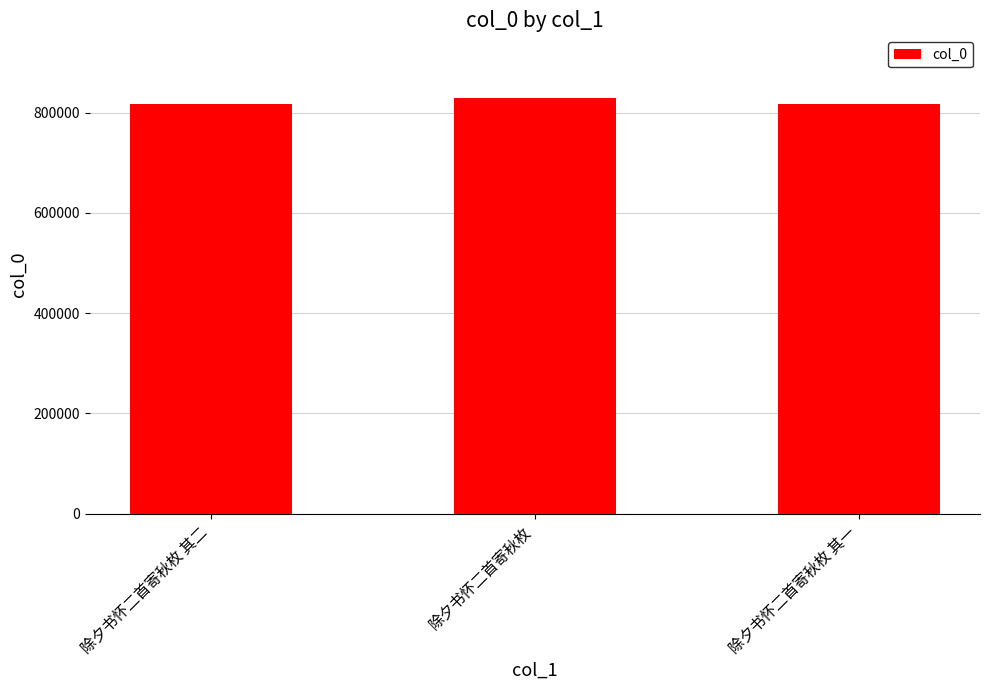

The chart shows a value of 232715 at 除夕书怀二首寄秋枚 其一. True or false?

False